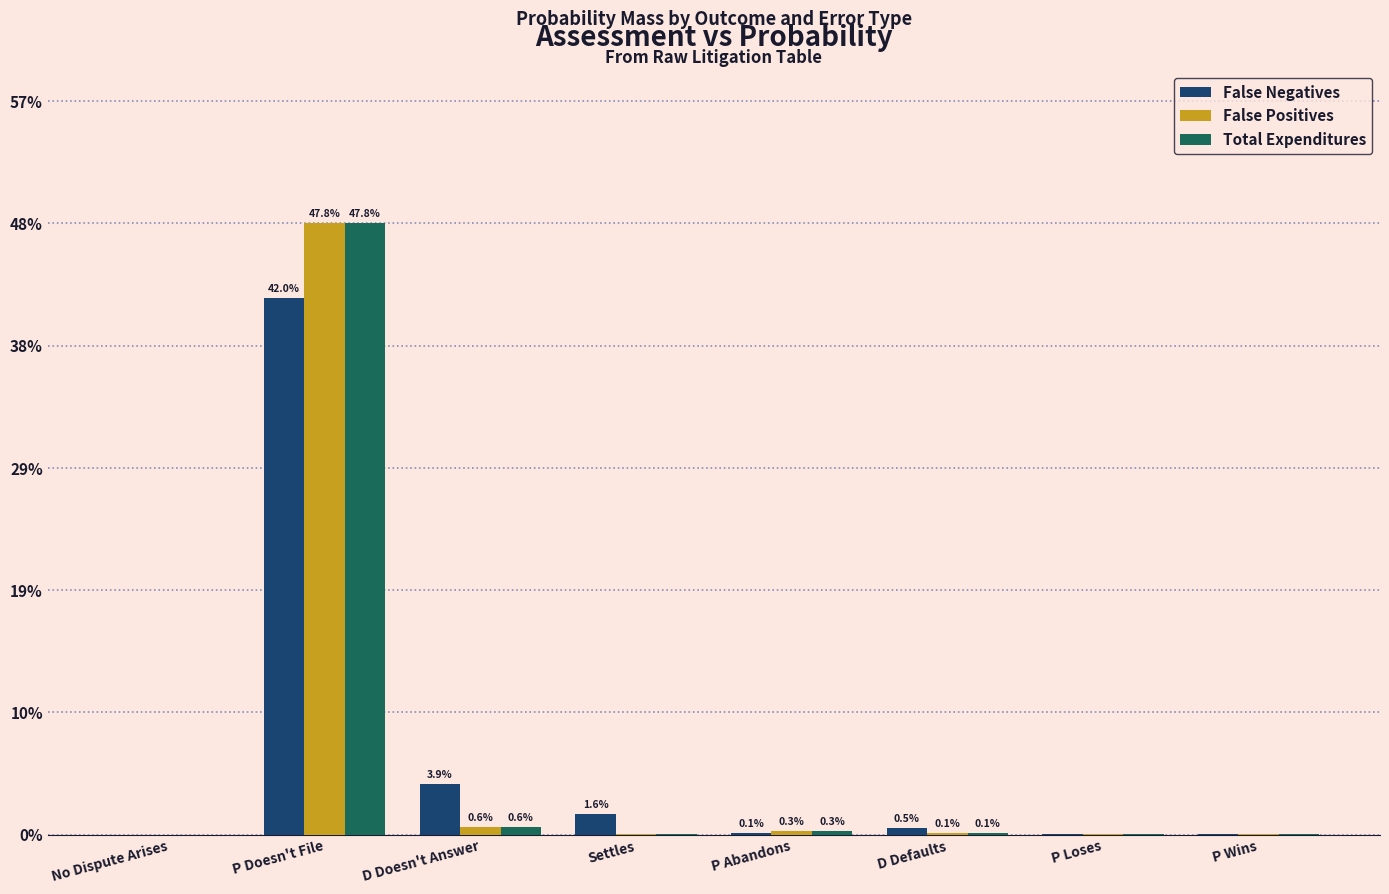

The Total Expenditures series shows 0.0 at D Doesn't Answer. True or false?

False